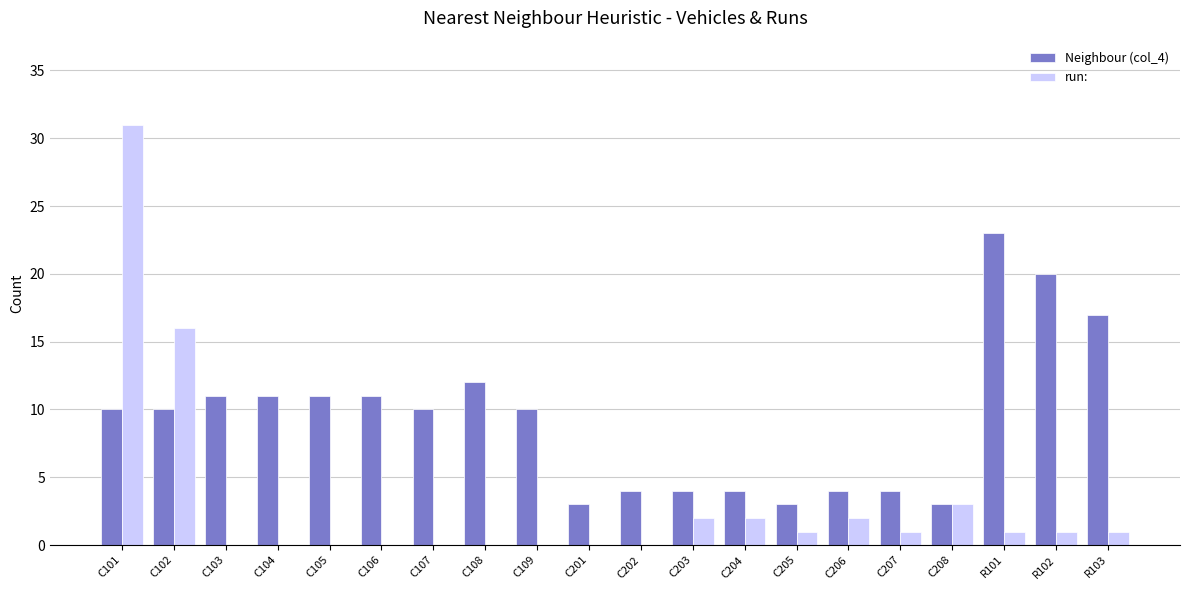

Reading right to left, extract all data points from this chart.

Neighbour (col_4): 17	20	23	3	4	4	3	4	4	4	3	10	12	10	11	11	11	11	10	10
run:: 1	1	1	3	1	2	1	2	2	0	0	0	0	0	0	0	0	0	16	31